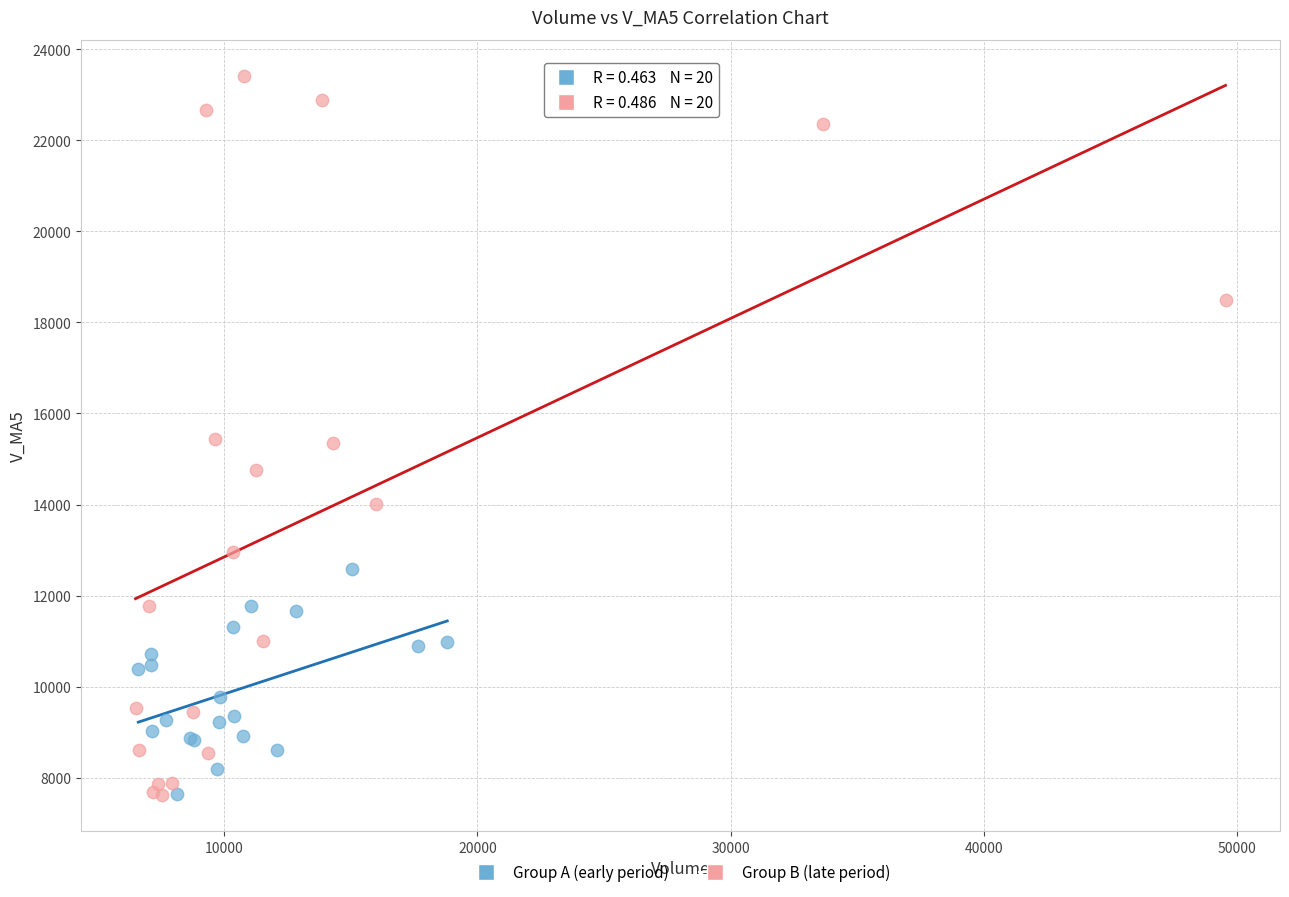

Which series reaches the maximum Y coordinate?

Group B (late period)